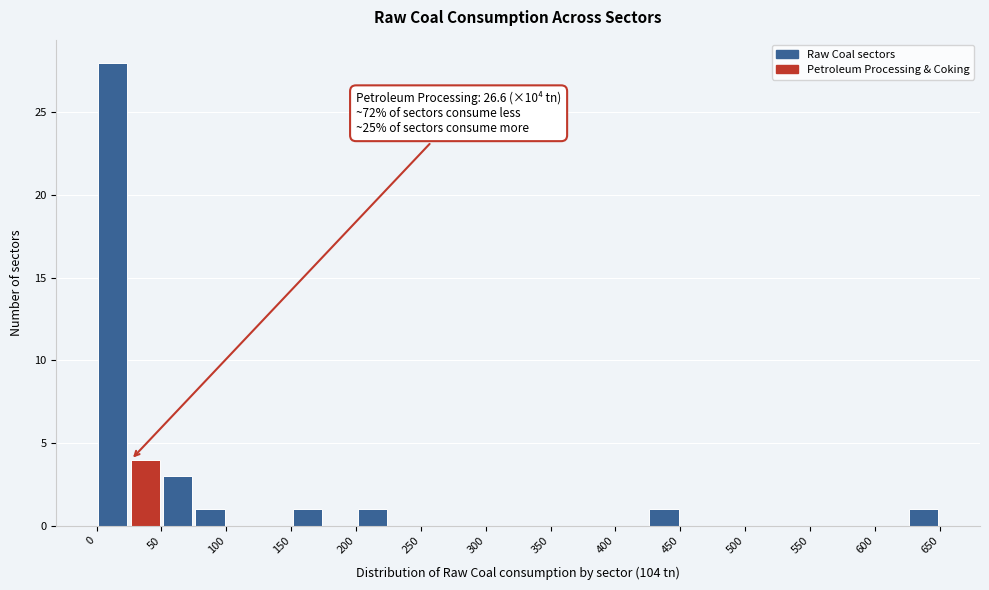

Which range on the x-axis has the tallest bar?

0 to 25